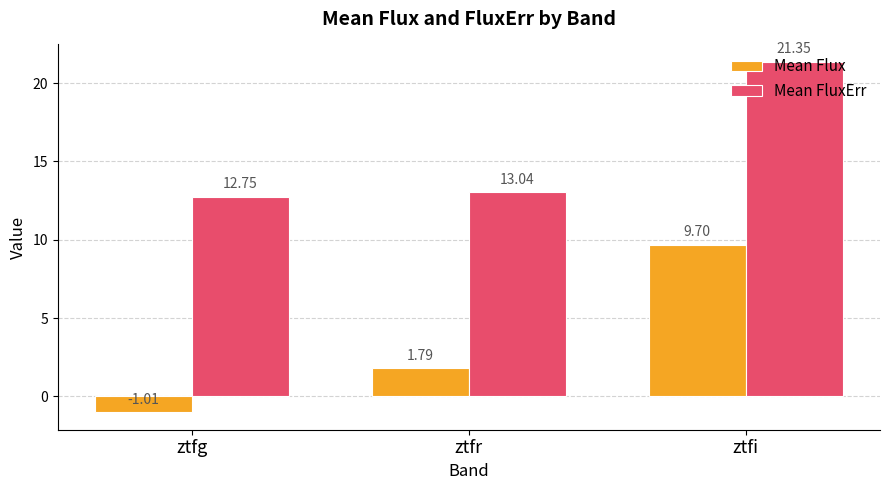

At which category is the sum across all series the highest?

ztfi